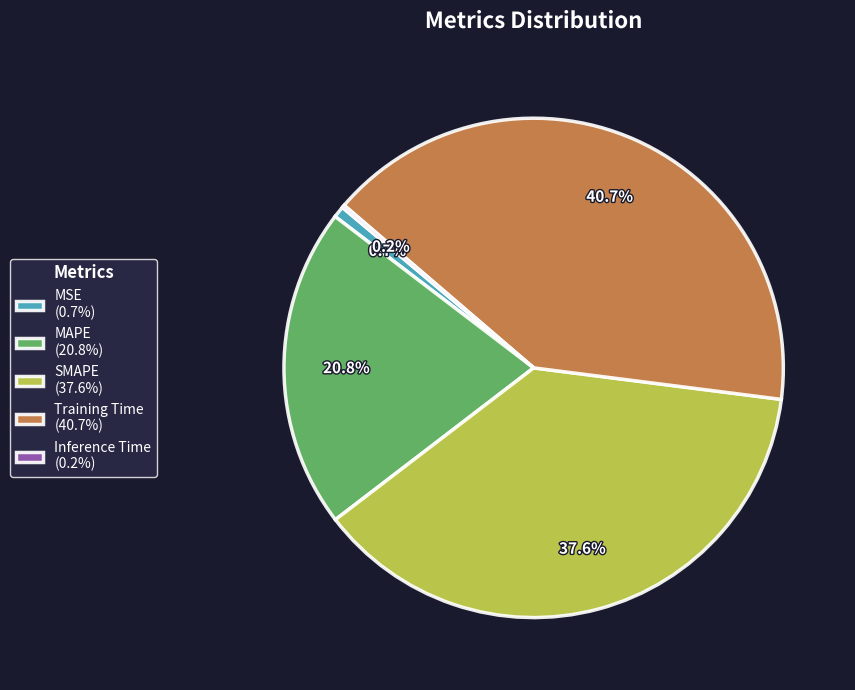

Which has a higher value, Training Time (40.7%) or MSE (0.7%)?

Training Time (40.7%)